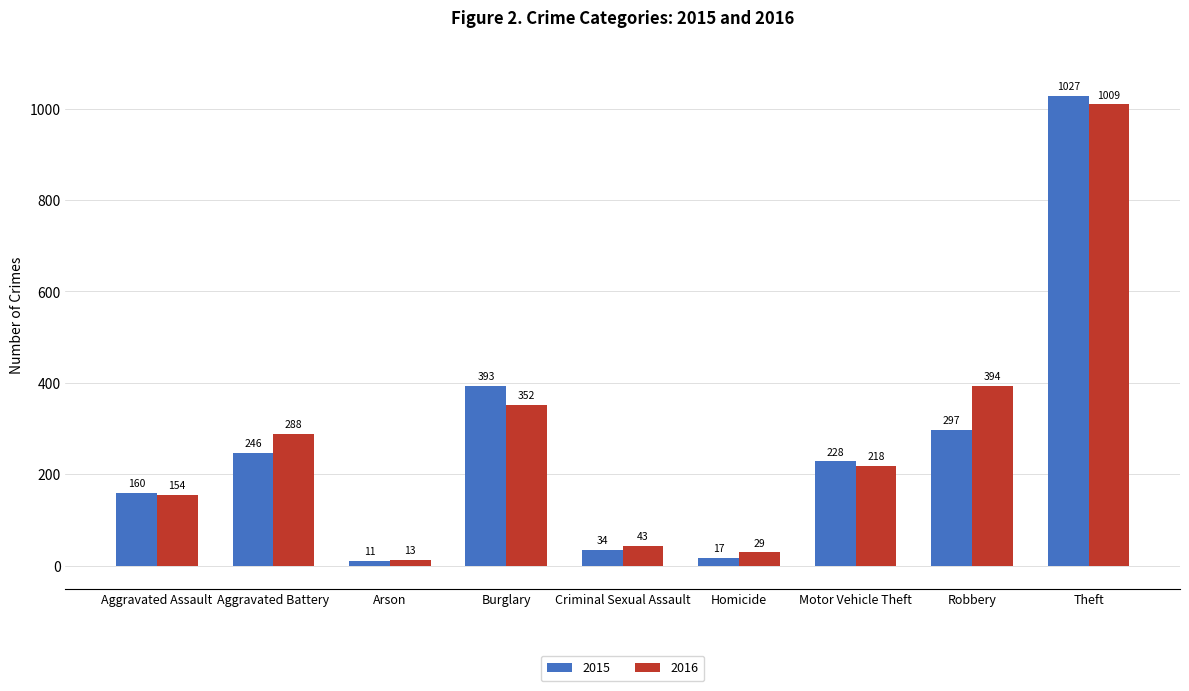

Rank the categories by 2016 value from lowest to highest.

Arson, Homicide, Criminal Sexual Assault, Aggravated Assault, Motor Vehicle Theft, Aggravated Battery, Burglary, Robbery, Theft